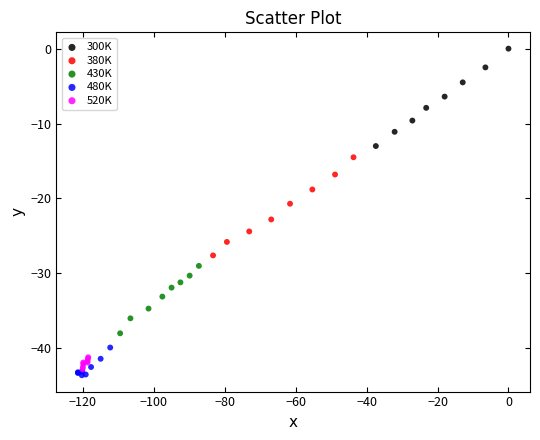

Which series reaches the minimum Y coordinate?

480K